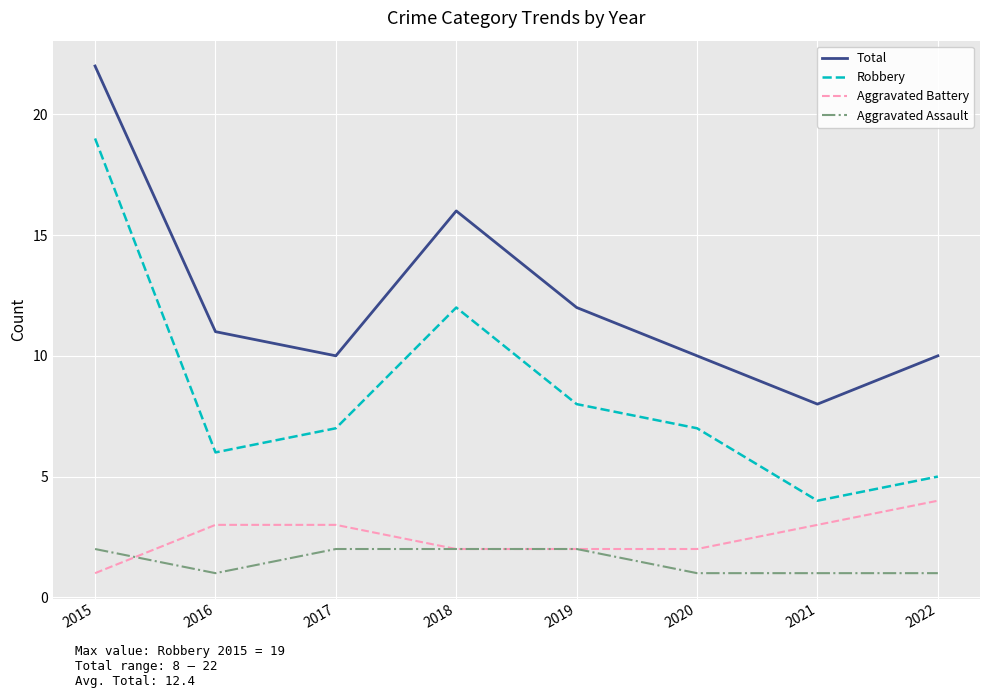

At which label does Total first exceed 11?

2015